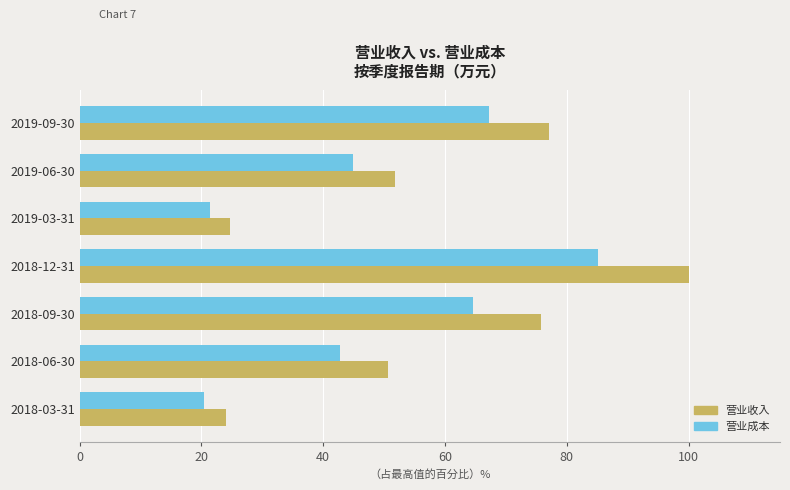

How many series are shown in this chart?

2